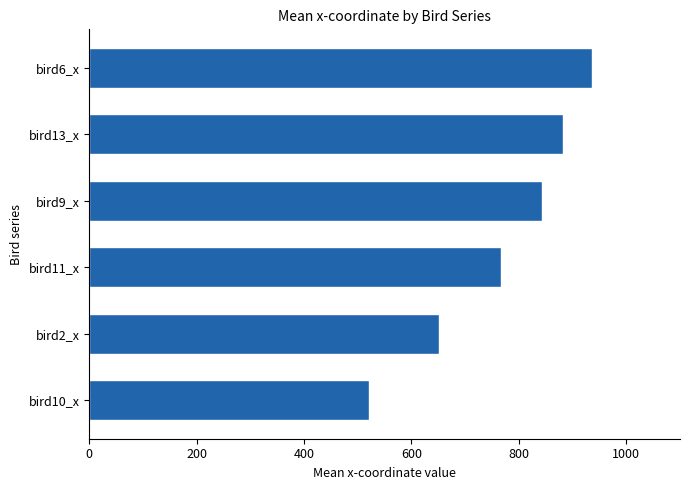

Which label corresponds to the largest value in the chart?

bird6_x